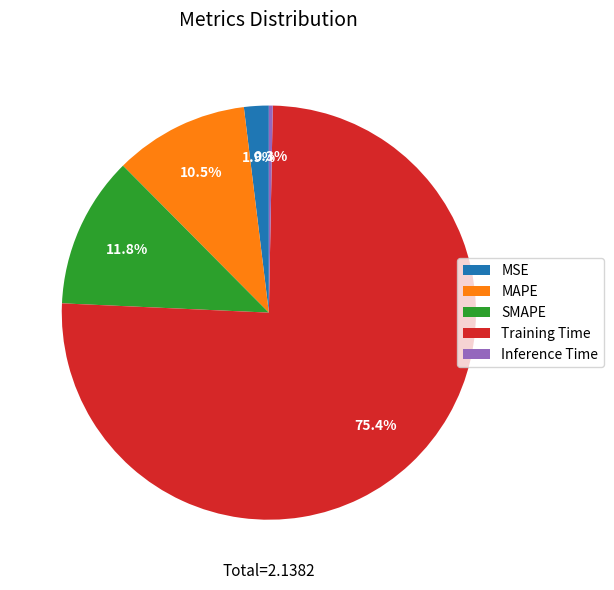

Which slice represents more than half of the pie?

Training Time